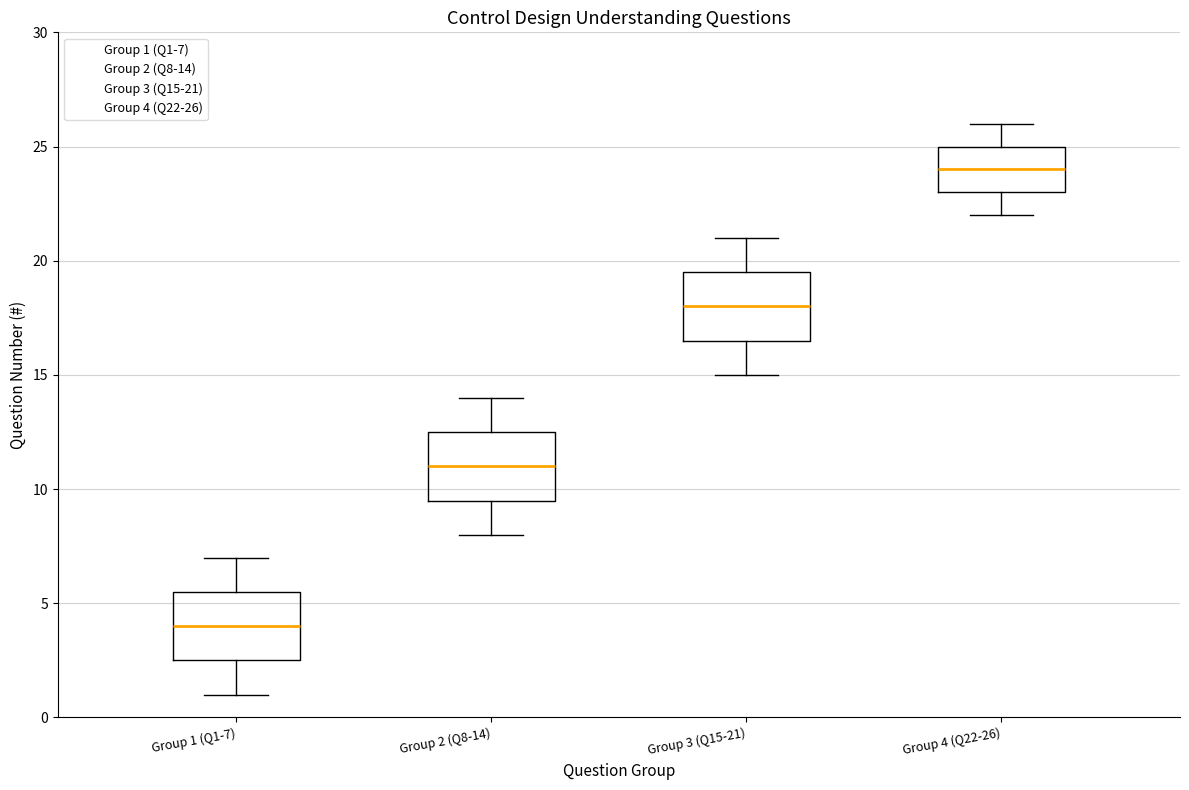

Which box has the lowest median line?

Group 1 (Q1-7)